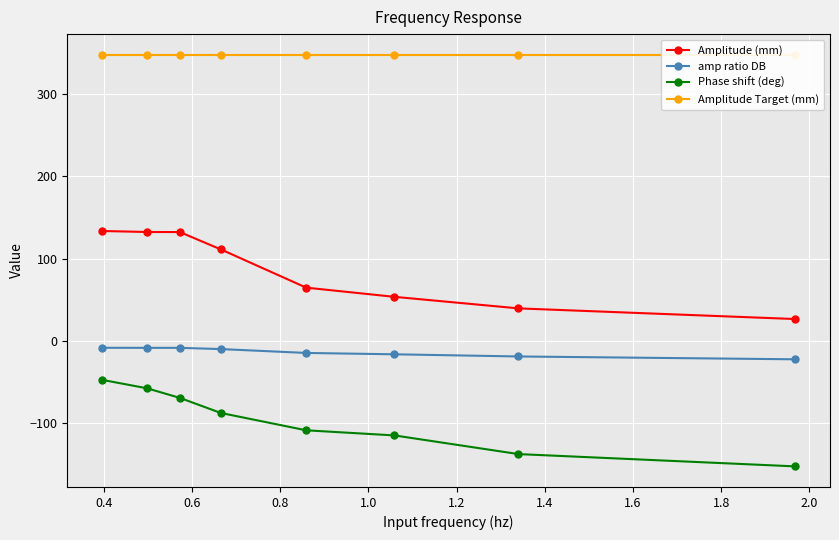

How many values in the amp ratio DB series are below -9?

5